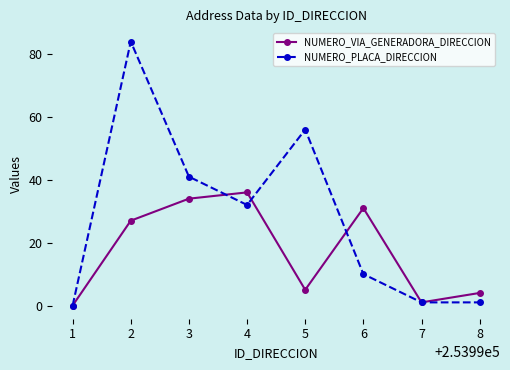

How many series are shown in this chart?

2